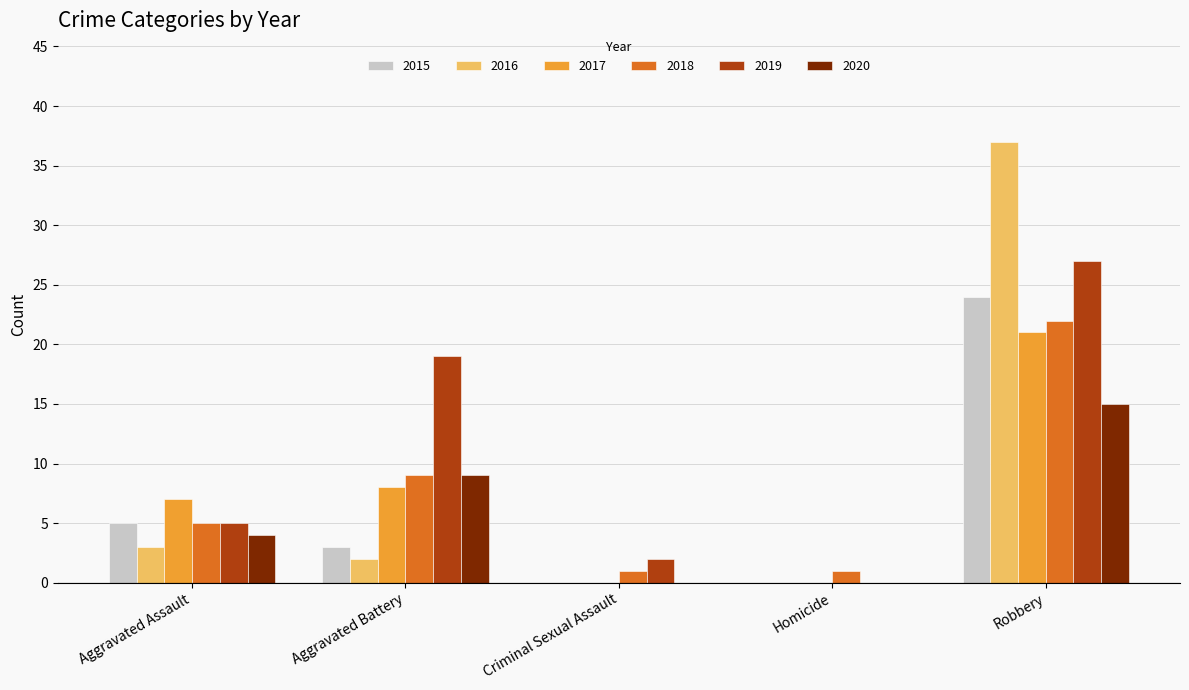

Reading left to right, extract all data points from this chart.

2015: 5	3	0	0	24
2016: 3	2	0	0	37
2017: 7	8	0	0	21
2018: 5	9	1	1	22
2019: 5	19	2	0	27
2020: 4	9	0	0	15